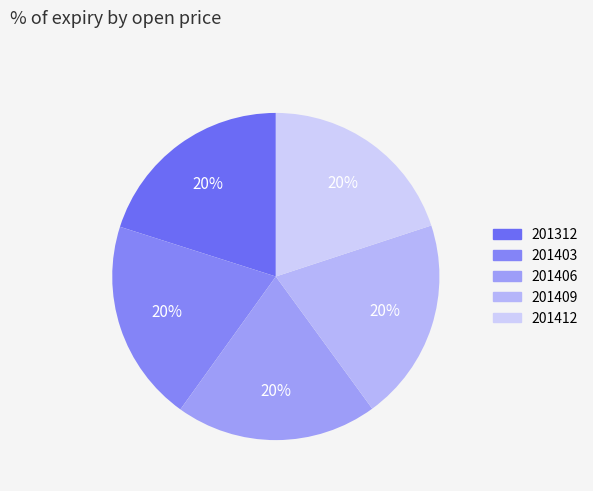

How many slices are in this pie chart?

5